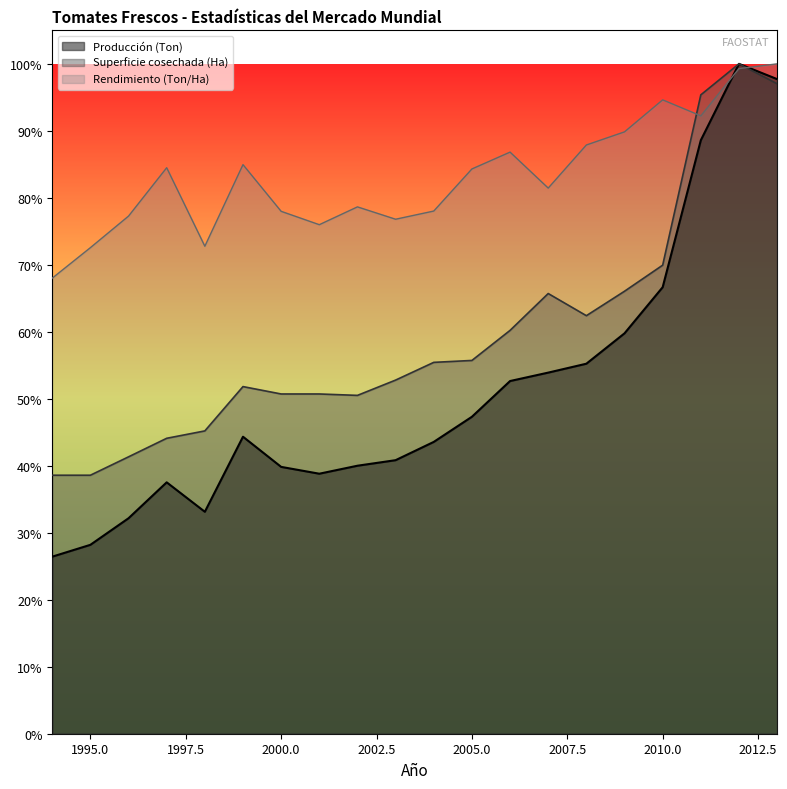

What is the highest value of the Rendimiento (Ton/Ha) series?

1.0